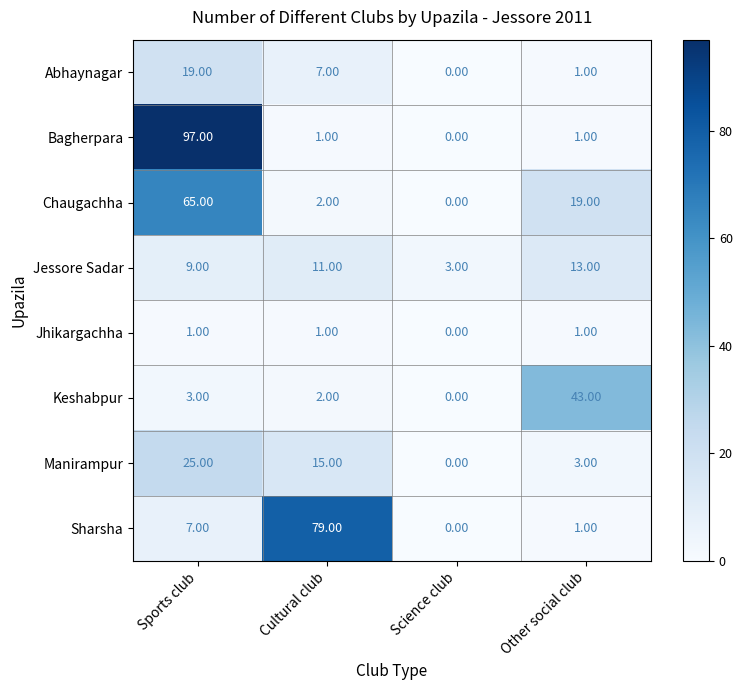

Rank the categories by Jessore Sadar value from lowest to highest.

Science club, Sports club, Cultural club, Other social club